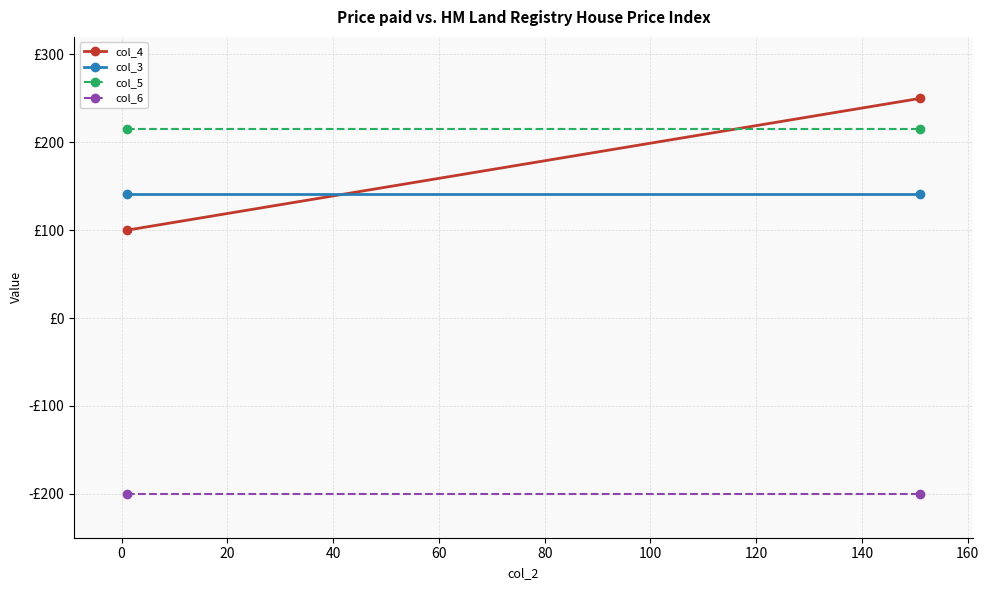

Rank the series by their maximum value, from lowest to highest.

col_6, col_3, col_5, col_4